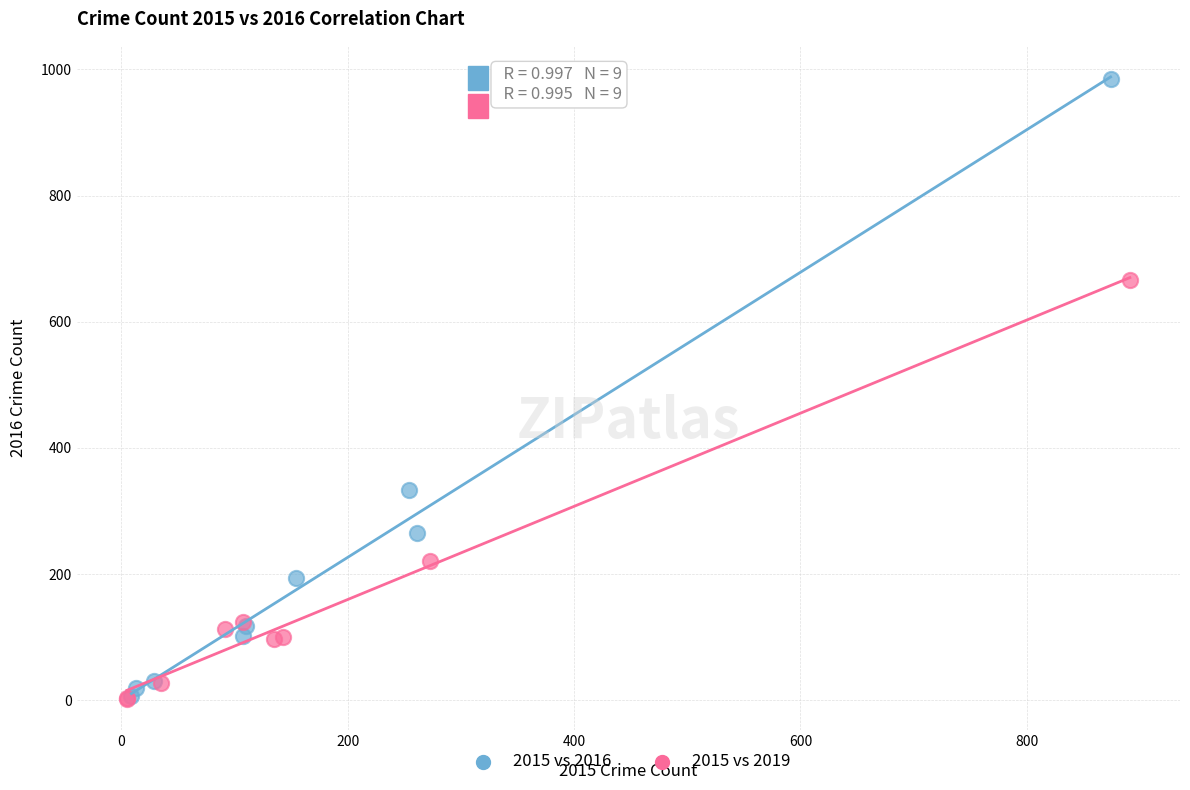

Which series contains the highest Y value?

2015 vs 2016